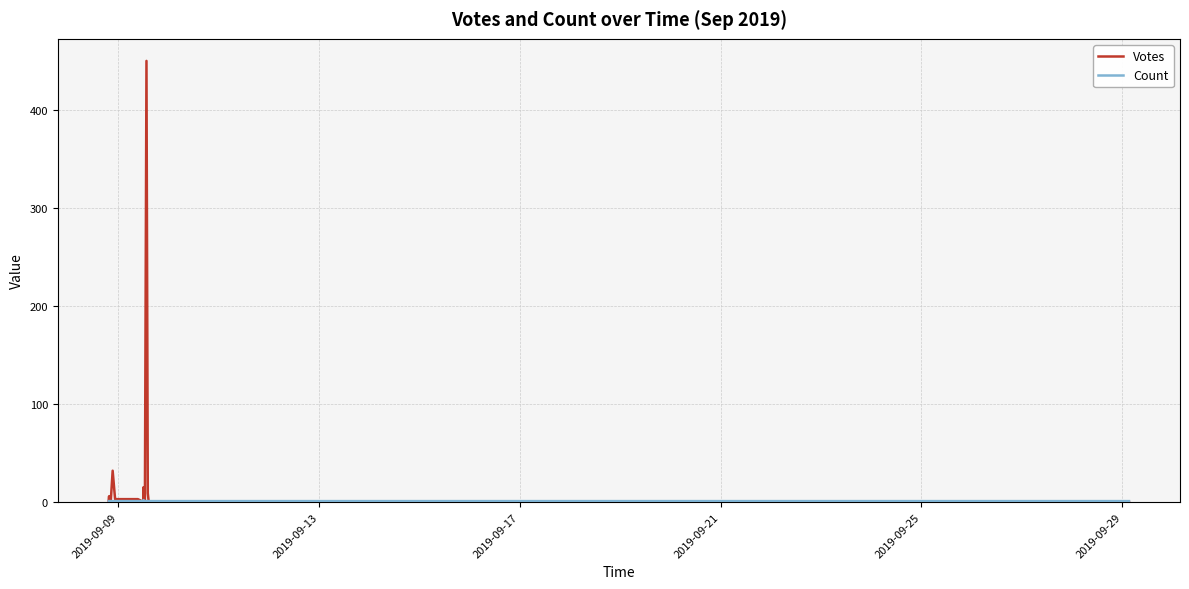

True or false: Votes has more than 2 interior local peaks.

True